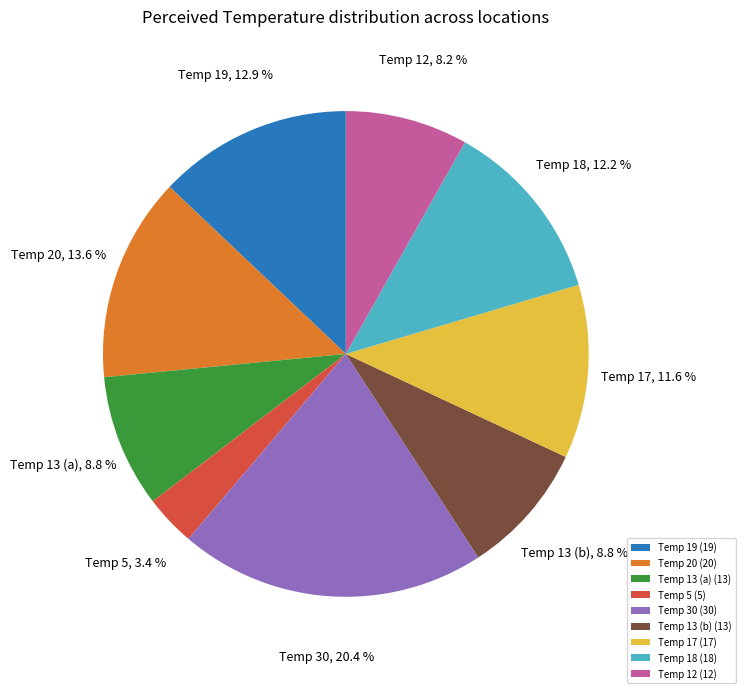

Does any single category account for the majority?

No